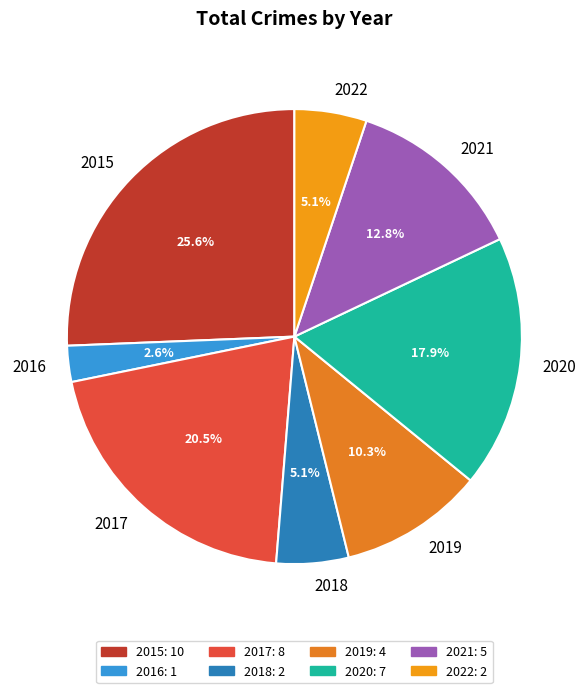

To the nearest percent, what portion does 2019 represent?

10%